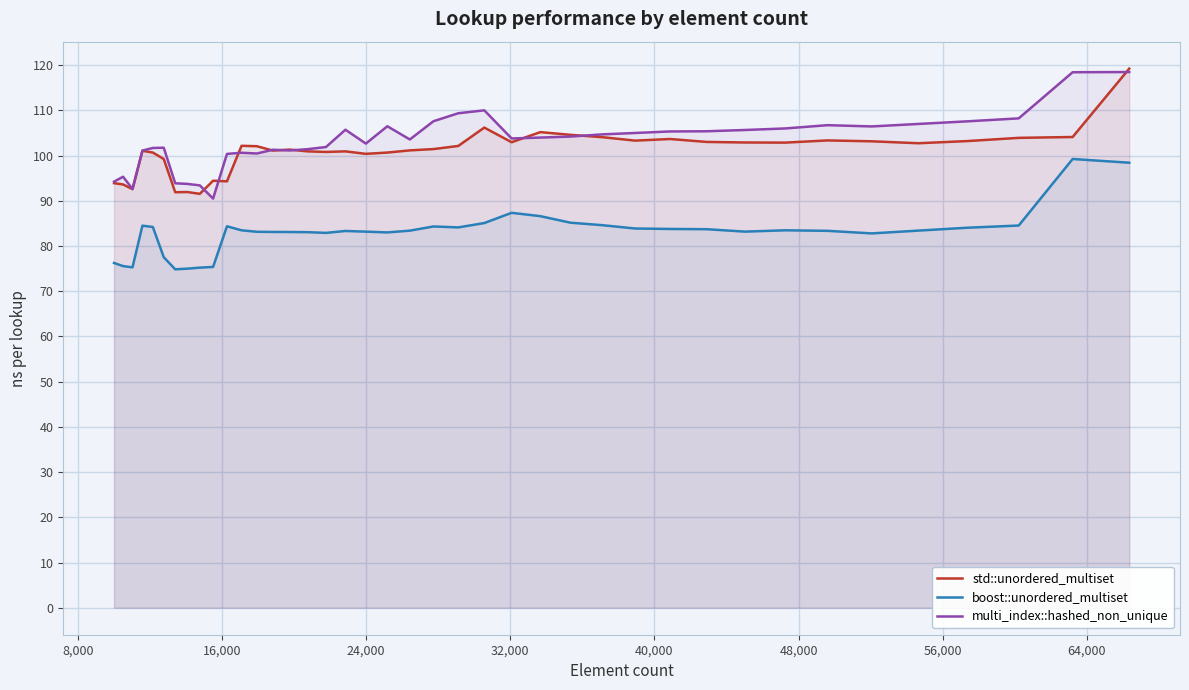

At how many categories does at least one series exceed 107?

7